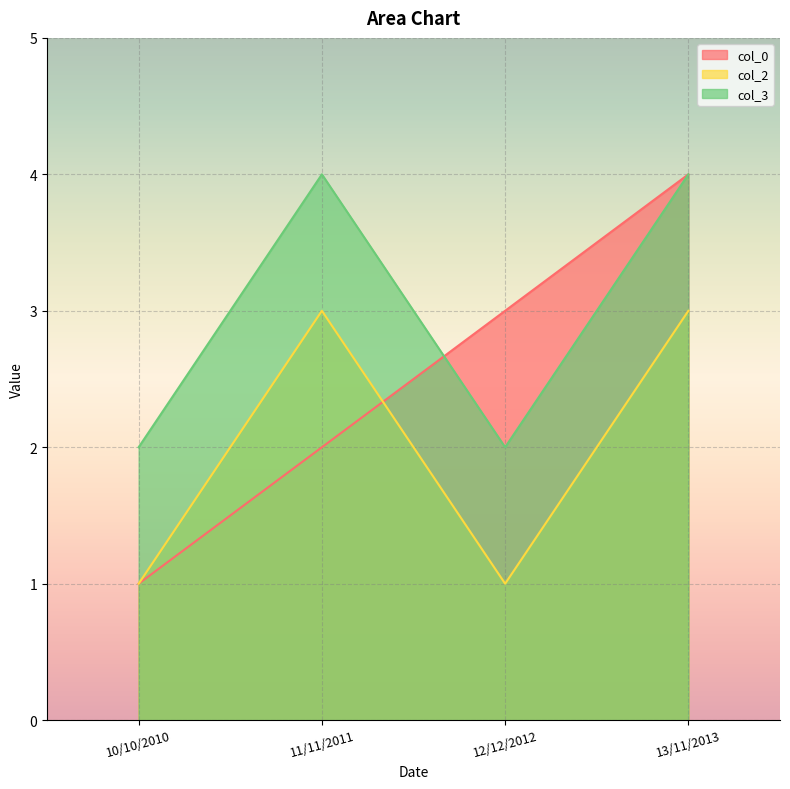

What is the label of the 2nd point from the left?

11/11/2011